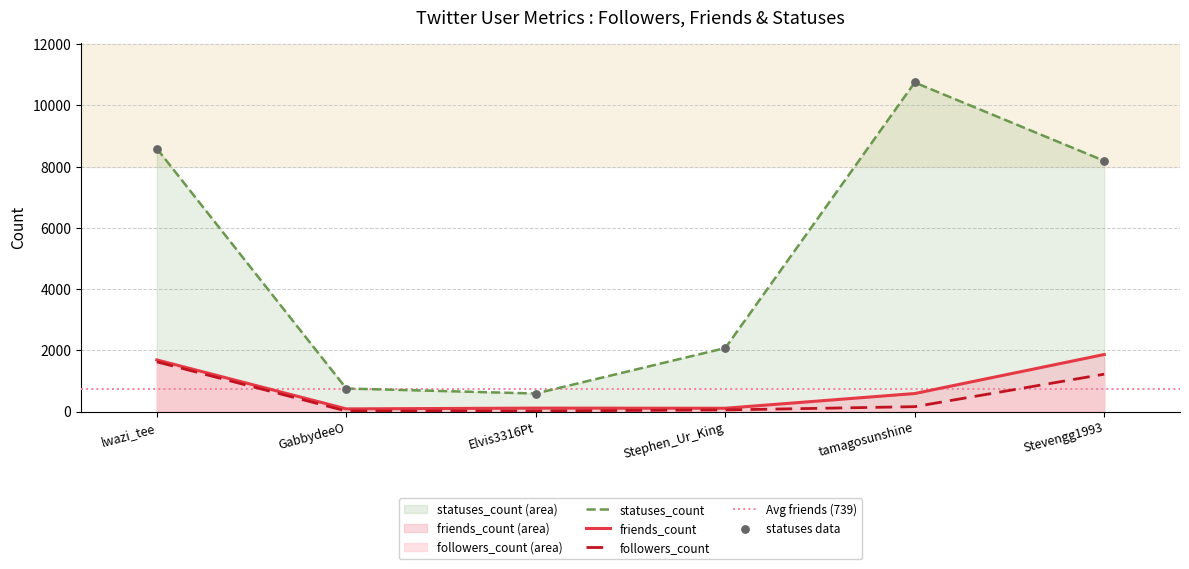

What is the total value across all series at Elvis3316Pt?

716